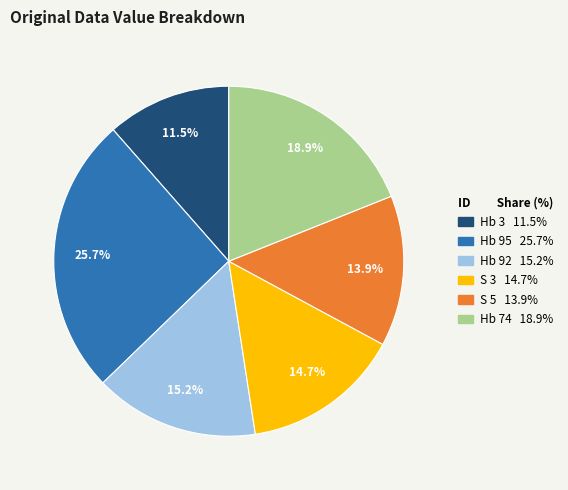

Between S 5 and Hb 92, which is larger?

Hb 92